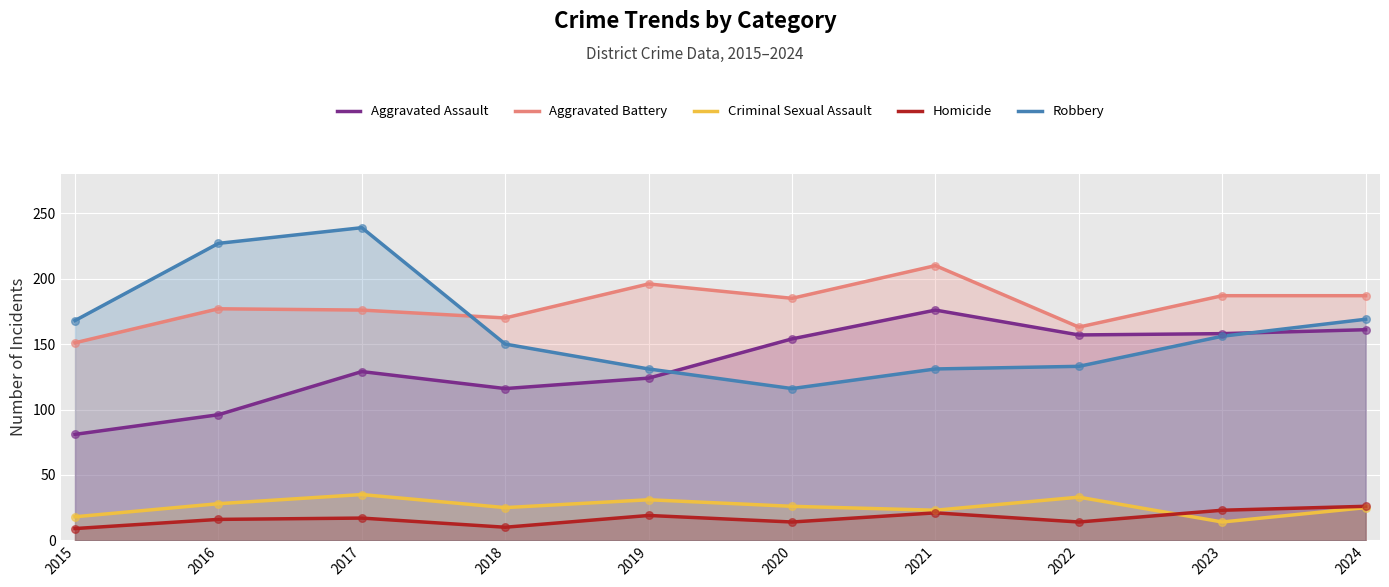

Which series has the largest total across all categories?

Aggravated Battery